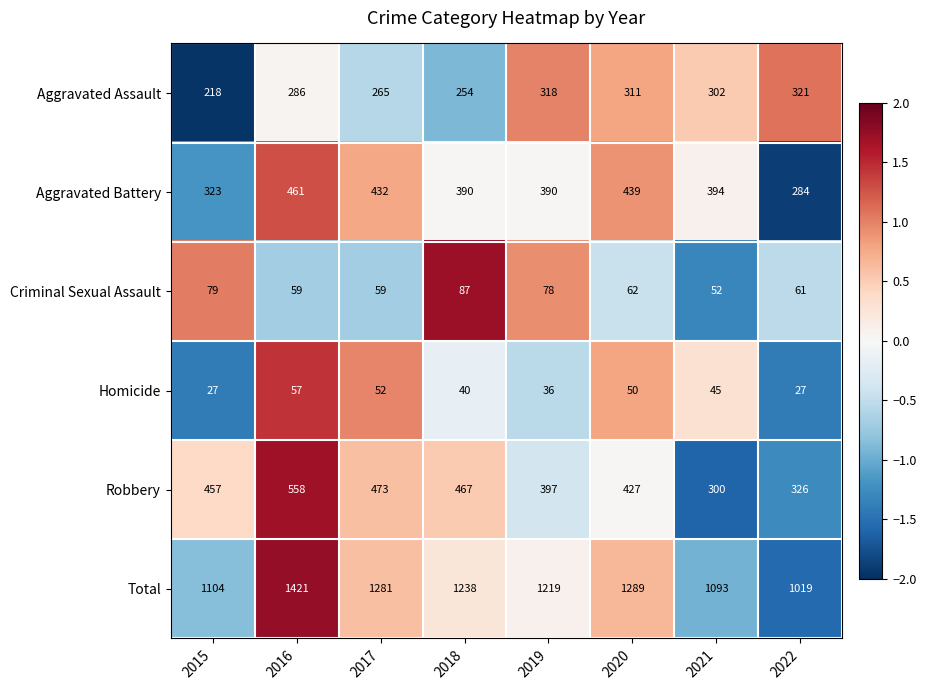

How many distinct data groups are displayed?

6